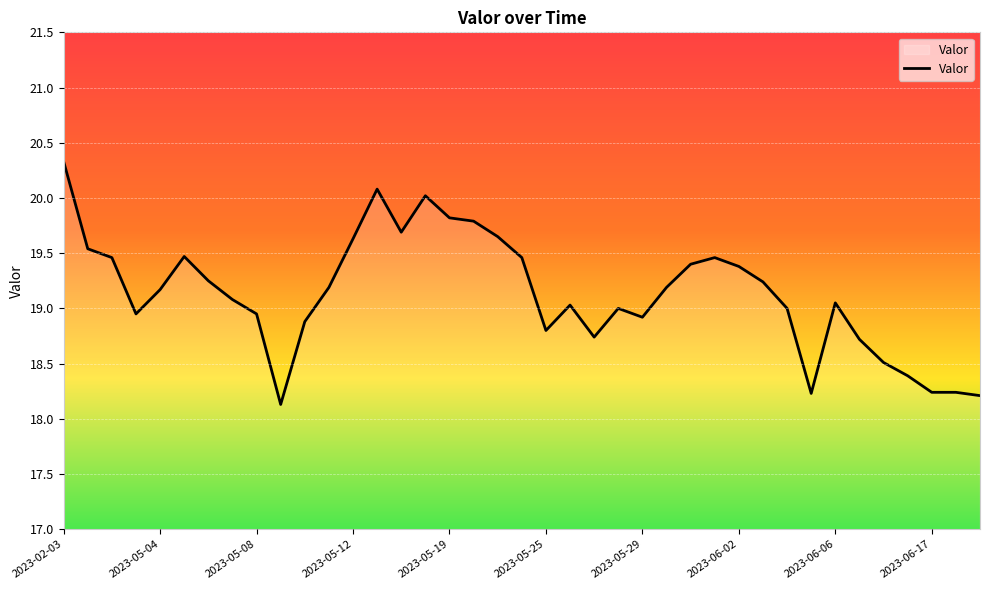

What is the maximum value shown in the chart?

20.3